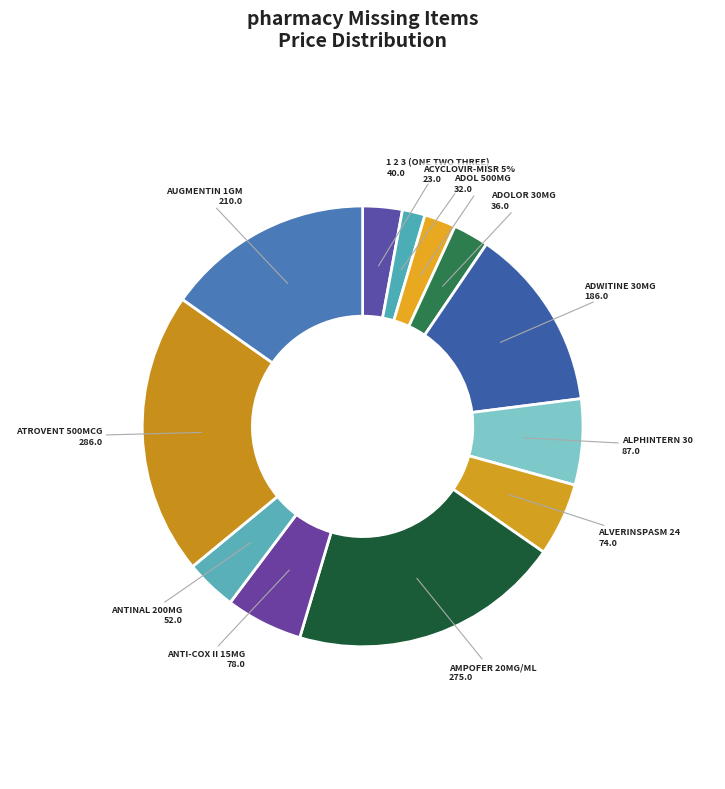

What is the smallest slice in the pie chart?

ACYCLOVIR-MISR 5%